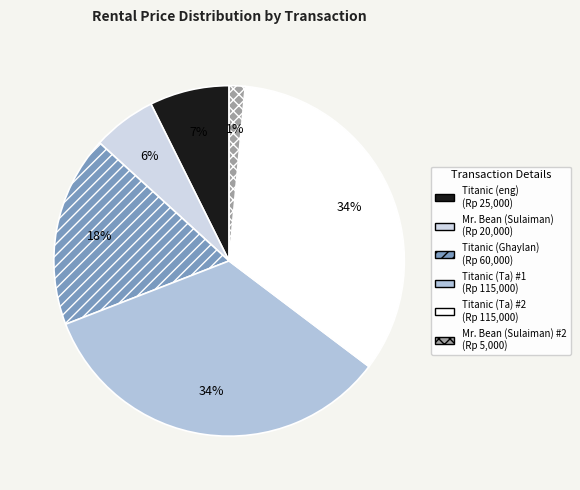

How many segments does this pie chart have?

6